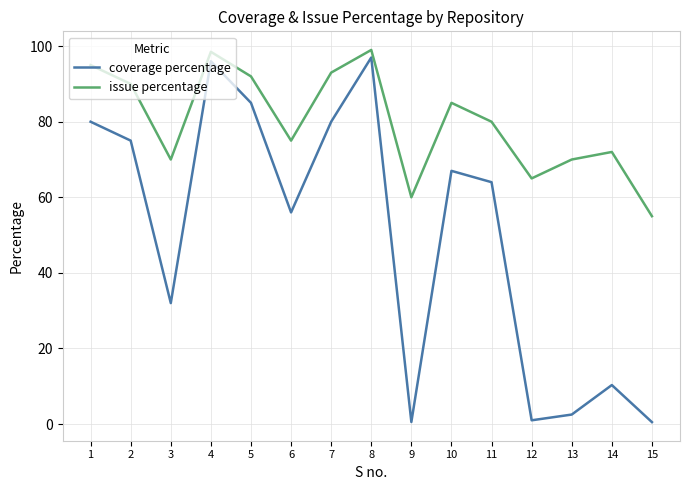

What is the difference between the maximum and minimum values in the issue percentage series?

44.0